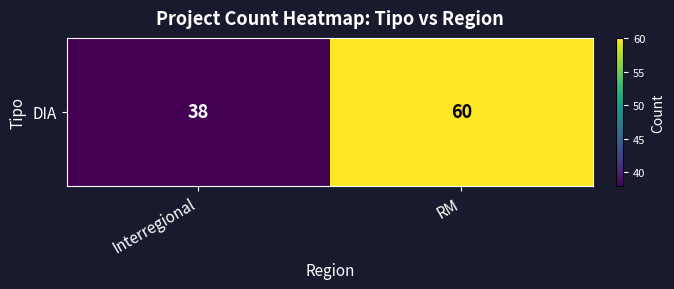

Rank the categories by value from lowest to highest.

Interregional, RM